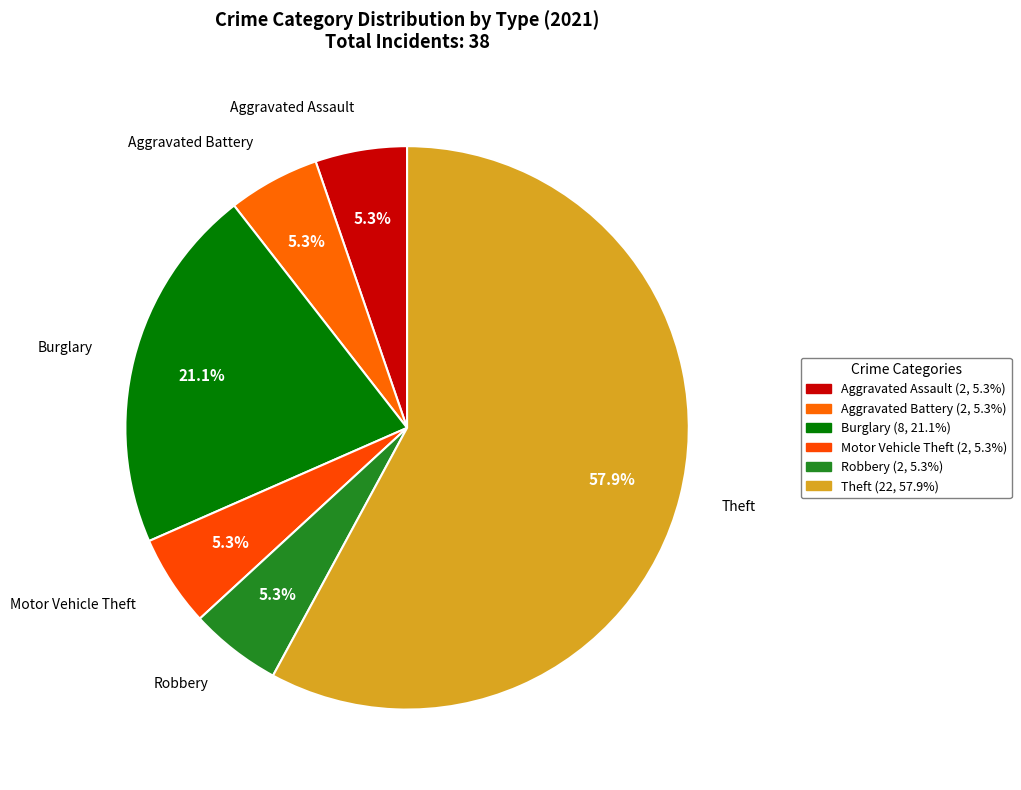

Approximately how many times larger is the value at Motor Vehicle Theft compared to Aggravated Assault?

1.0